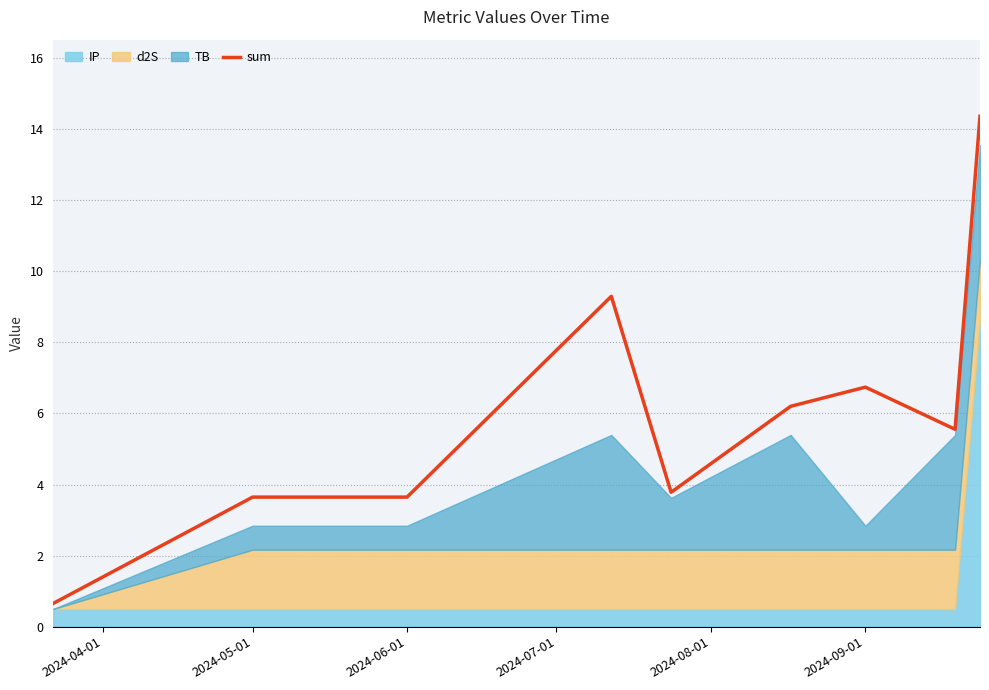

Where is sum nearest to the value 7?

2024-09-01